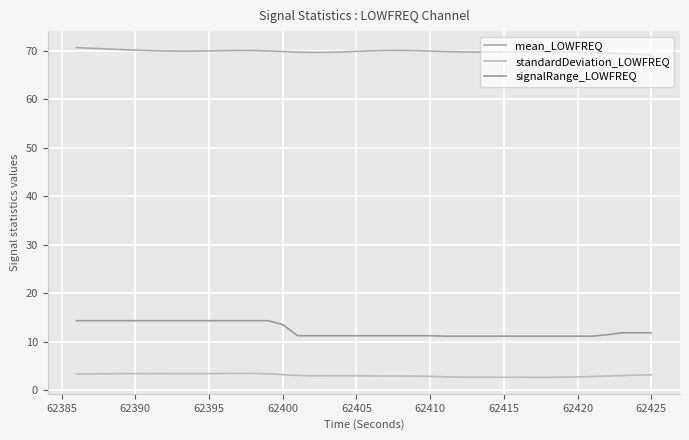

List the series in order of their peak value, lowest first.

standardDeviation_LOWFREQ, signalRange_LOWFREQ, mean_LOWFREQ